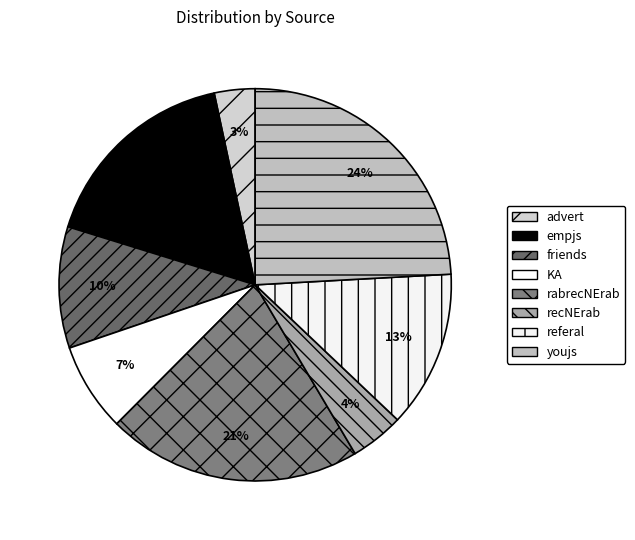

Which category has the smallest portion of the pie?

advert